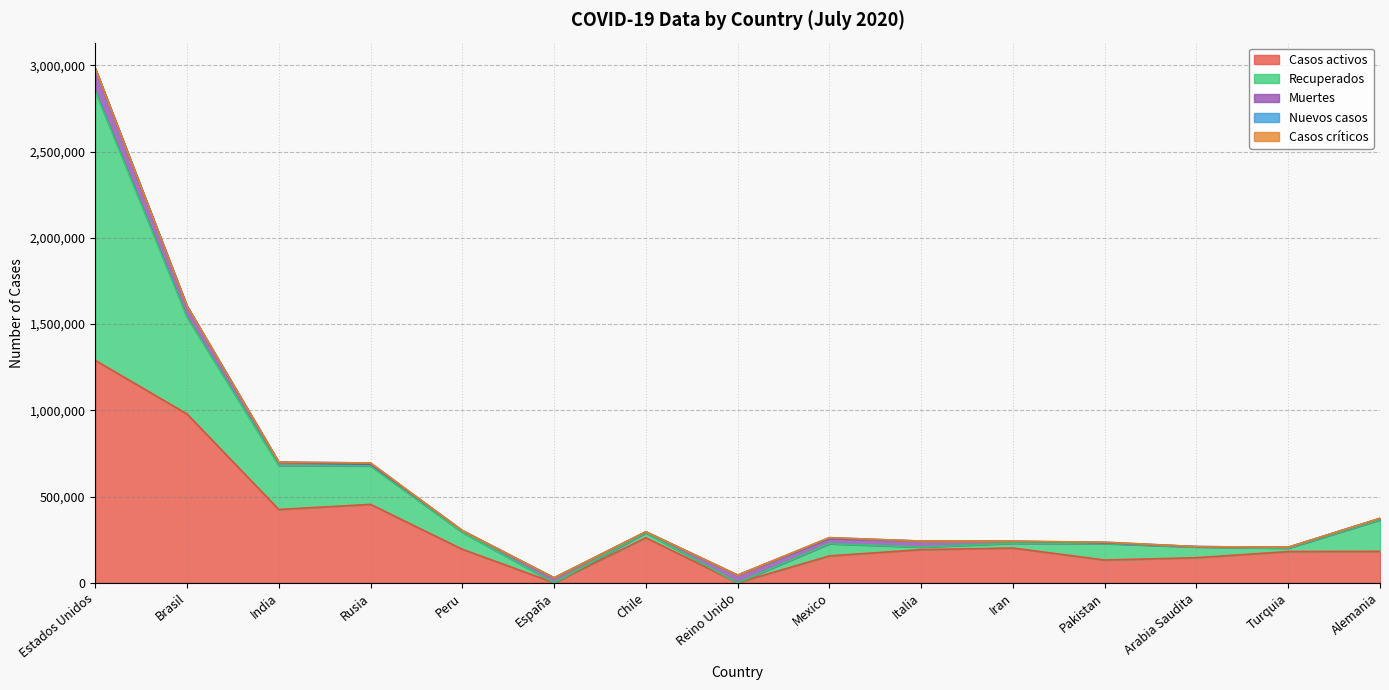

What is the total value across all series at Mexico?

261531